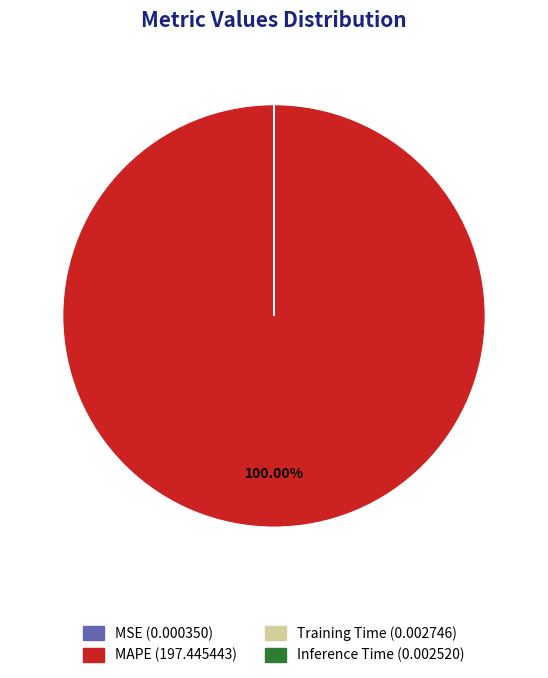

Which category has the biggest portion of the pie?

MAPE